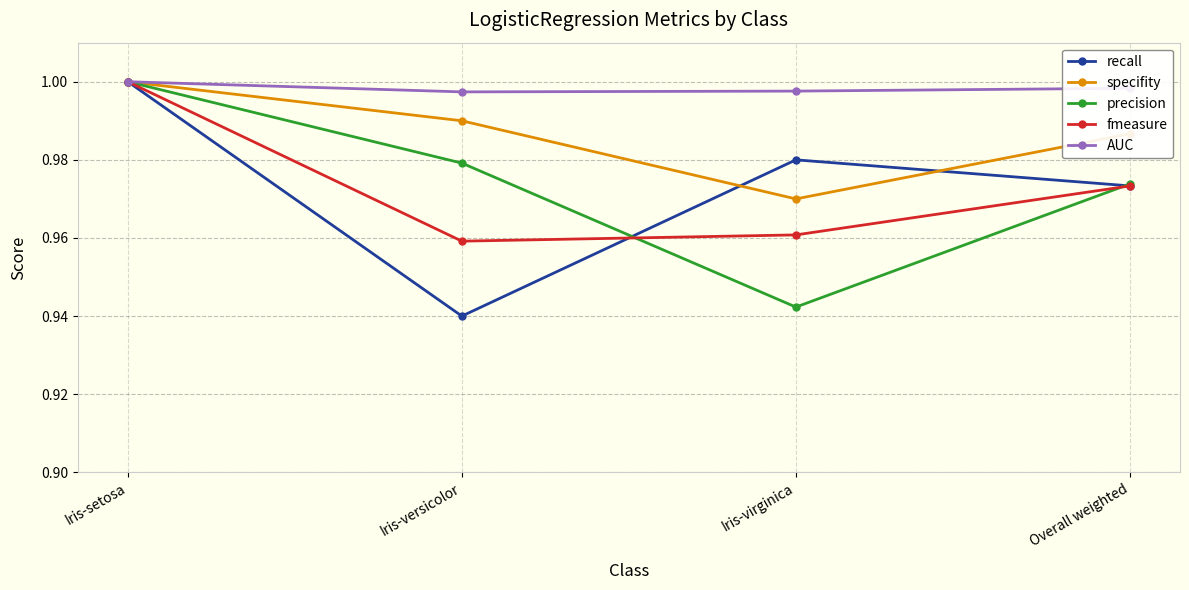

Which label corresponds to the largest value in the chart?

Iris-setosa